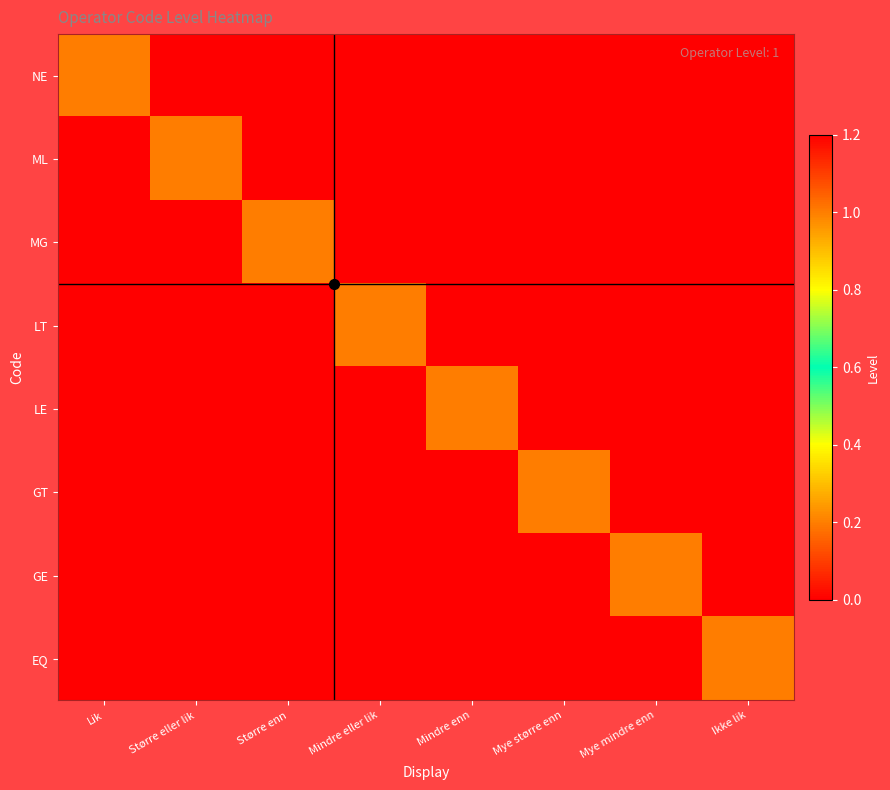

What is the greatest value displayed?

1